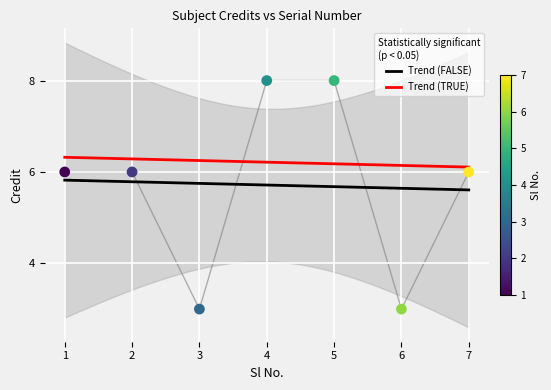

What is the change in value from 3 to 7?

+3